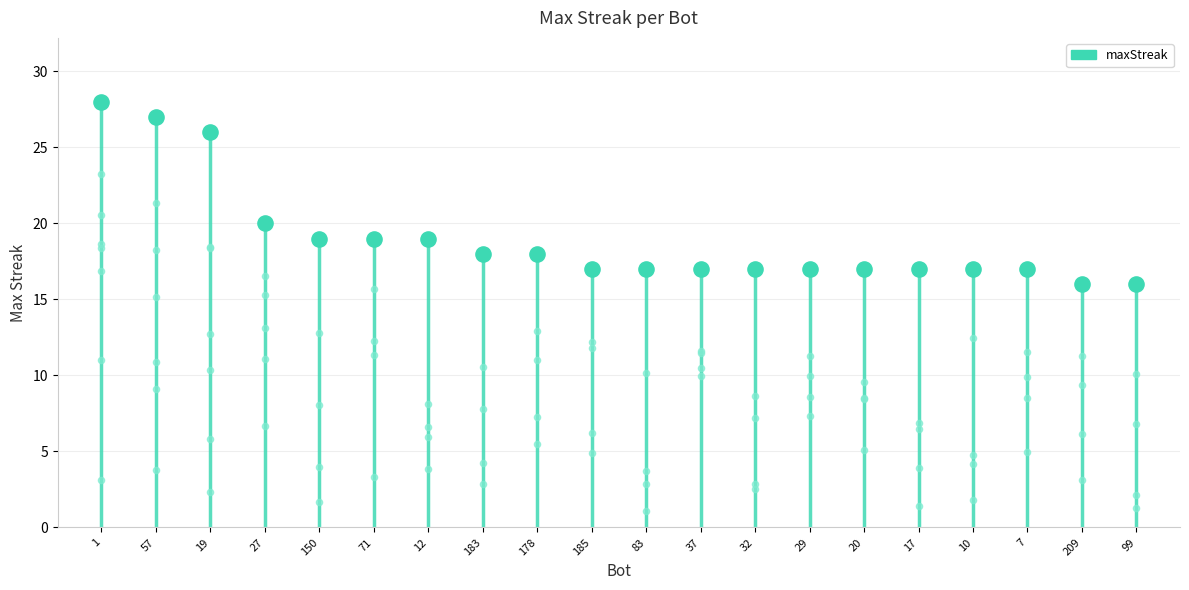

What is the change in value from 19 to 178?

-8